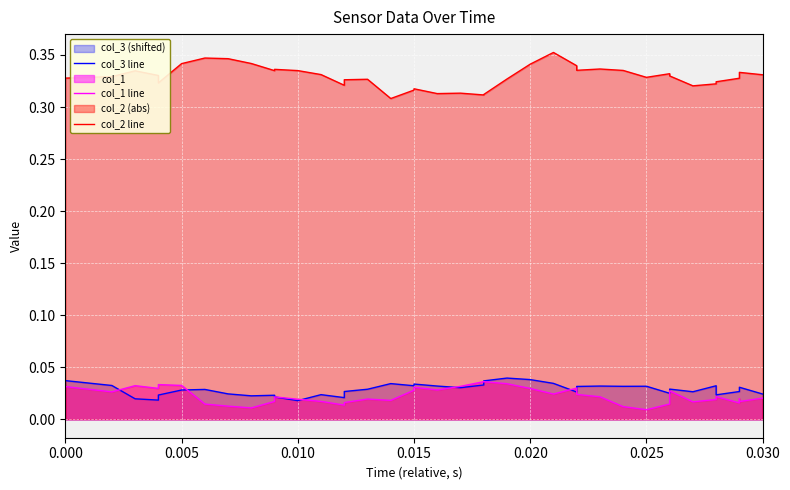

How many distinct data groups are displayed?

3